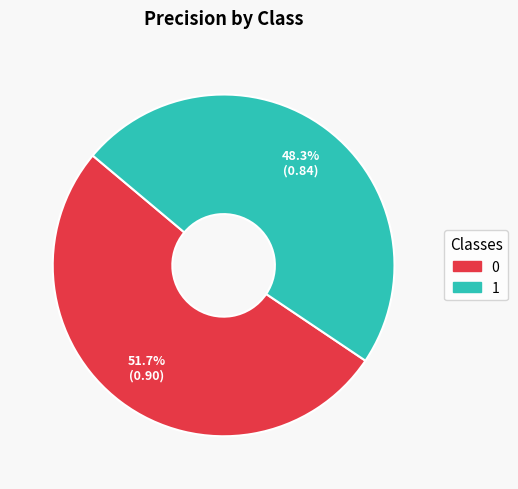

How many segments does this pie chart have?

2